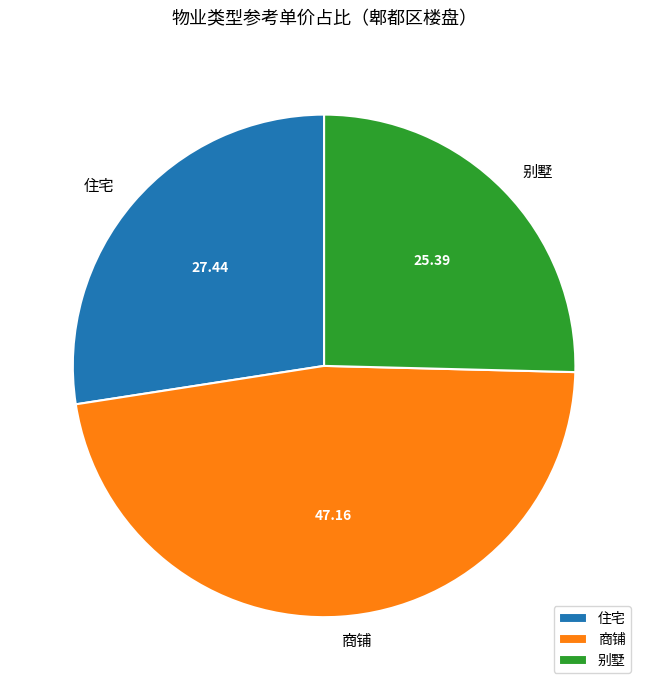

What is the ratio of the value at 住宅 to the value at 商铺?

0.6